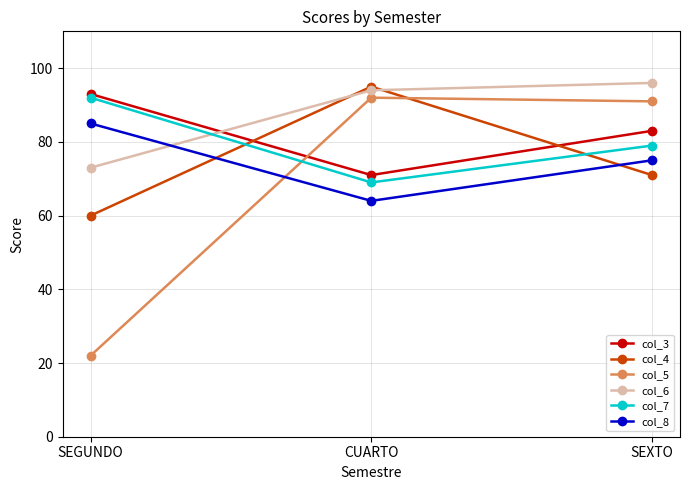

What position from the right is CUARTO?

2